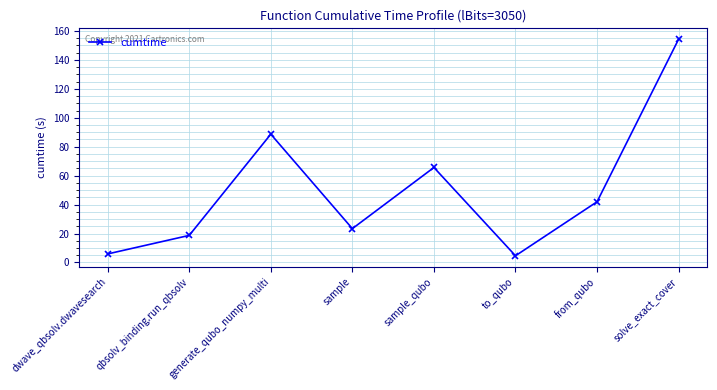

What is the difference between the second highest and second lowest values?

82.7